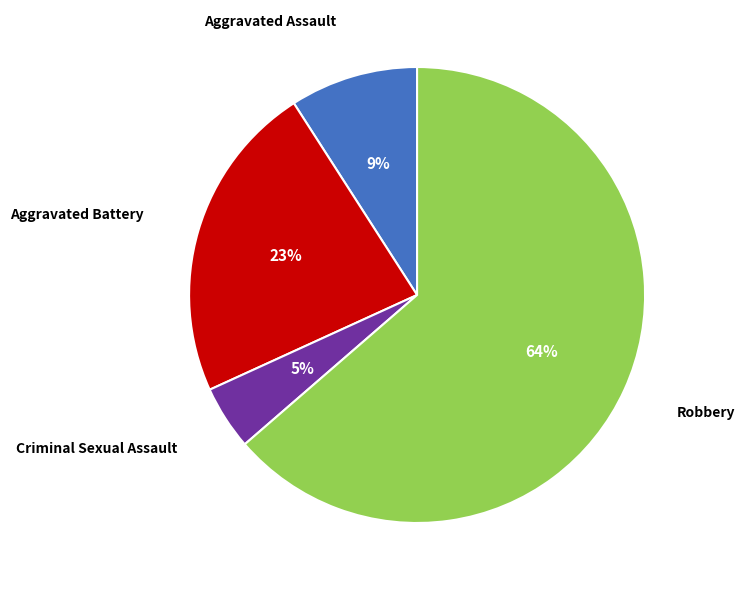

To the nearest percent, what percentage of the pie is Aggravated Assault?

9%